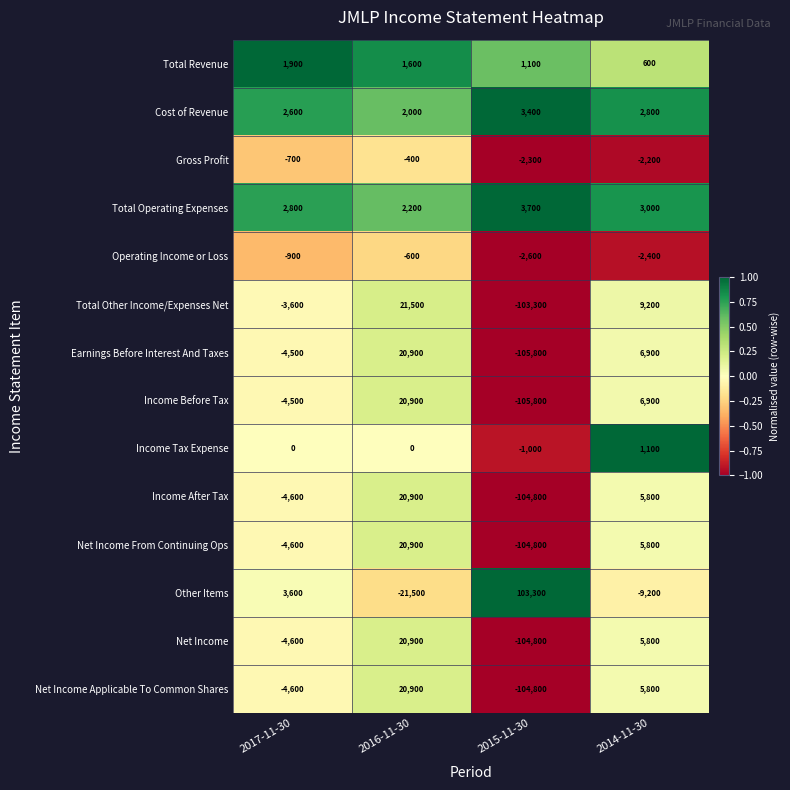

What is the spread (max minus min) of values at 2015-11-30?

209100